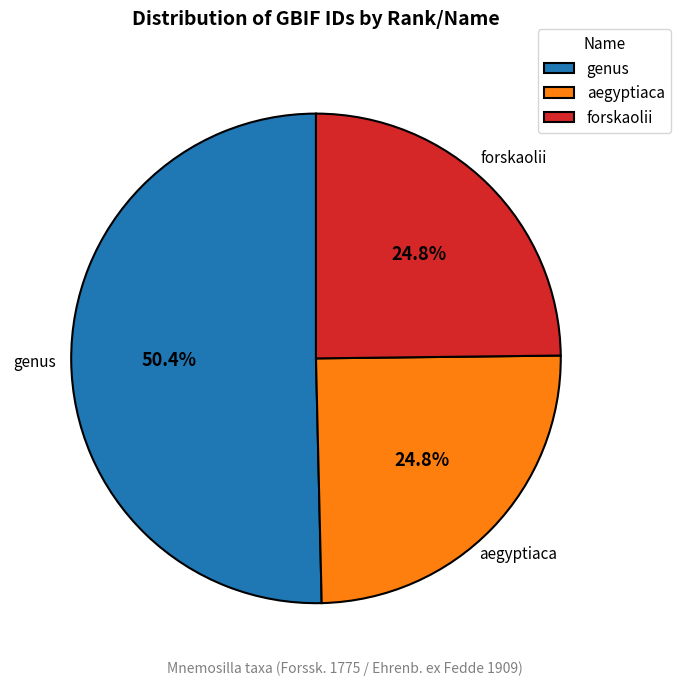

Which category has the biggest portion of the pie?

genus